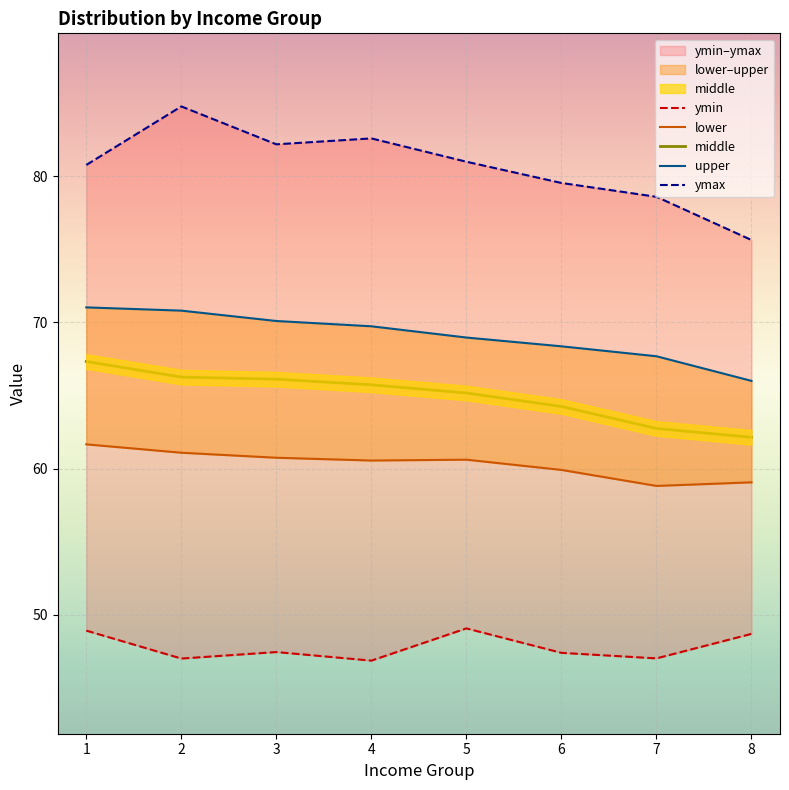

True or false: middle has a value of 28.2 at 6.

False